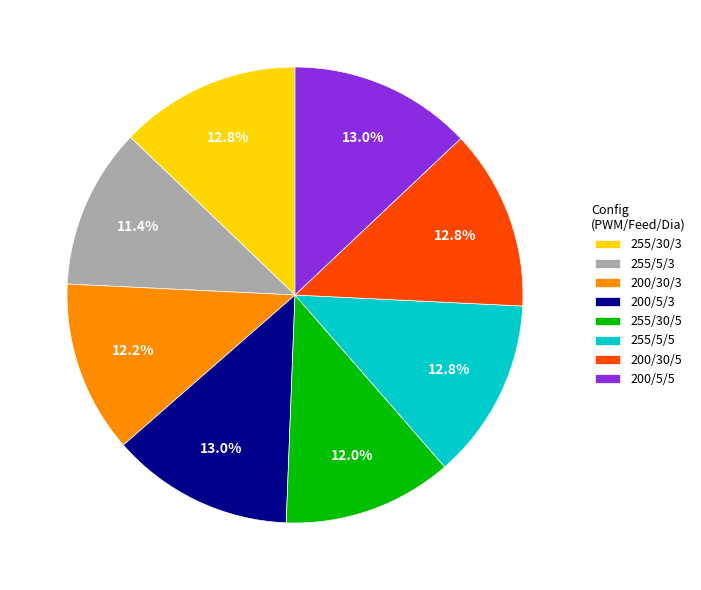

Combined, do 255/5/5 and 200/30/3 account for over 50%?

No